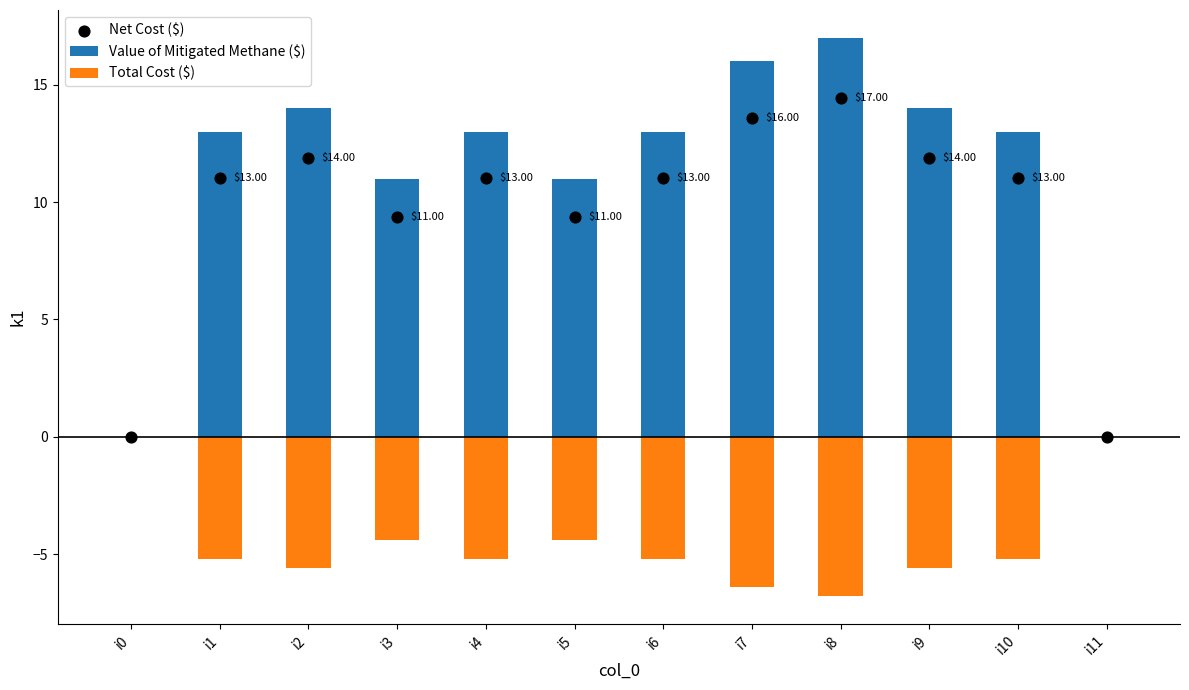

Is the value of Value of Mitigated Methane ($) at i1 greater than the value of Total Cost ($) at i4?

Yes